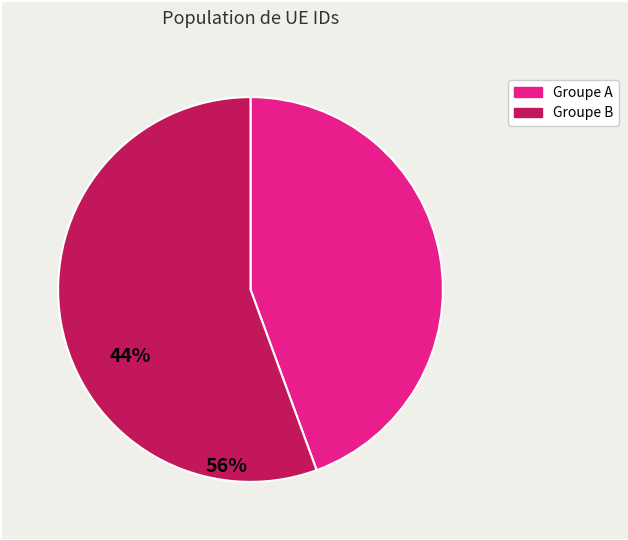

Does any single category account for the majority?

Yes